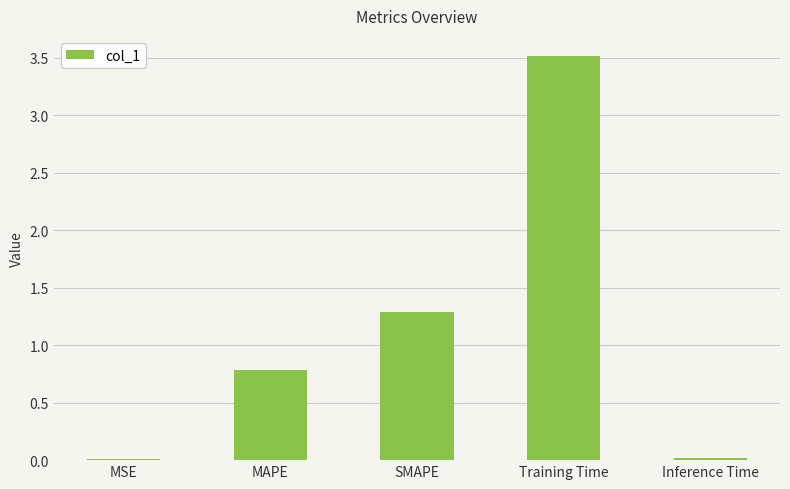

What is the sum of the values at MAPE and MSE?

0.8